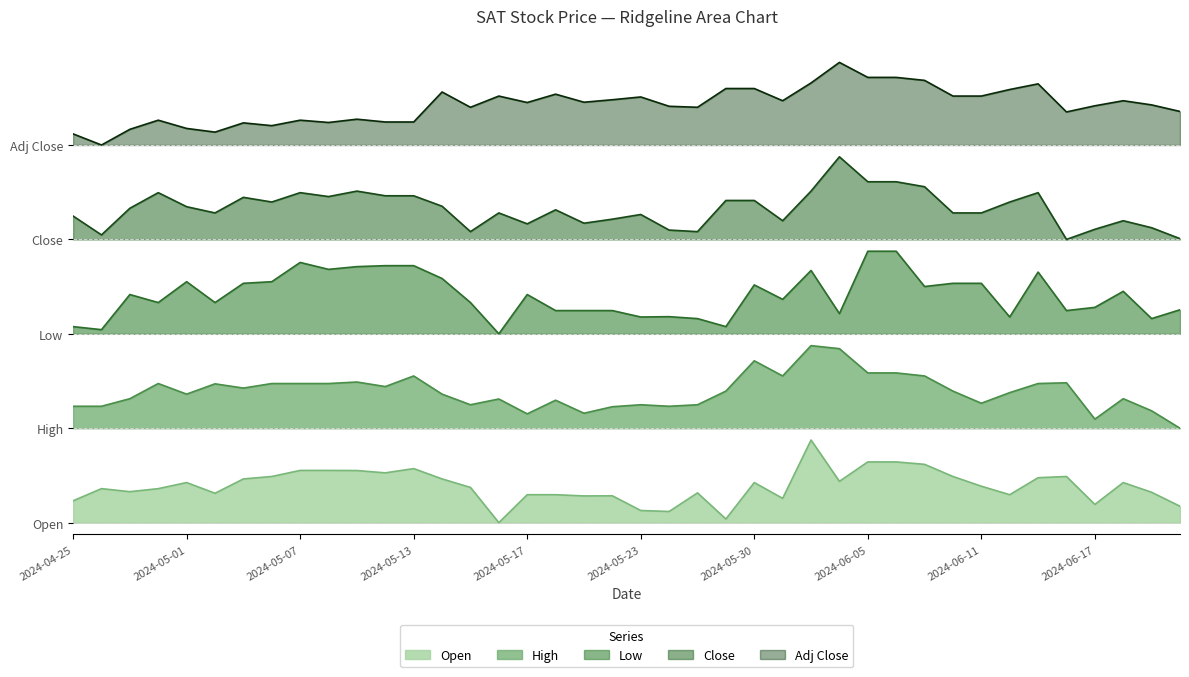

True or false: Open and Close cross at least once.

False